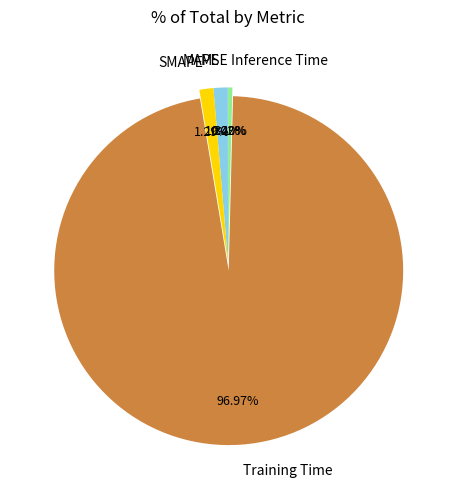

Which slice is the largest?

Training Time